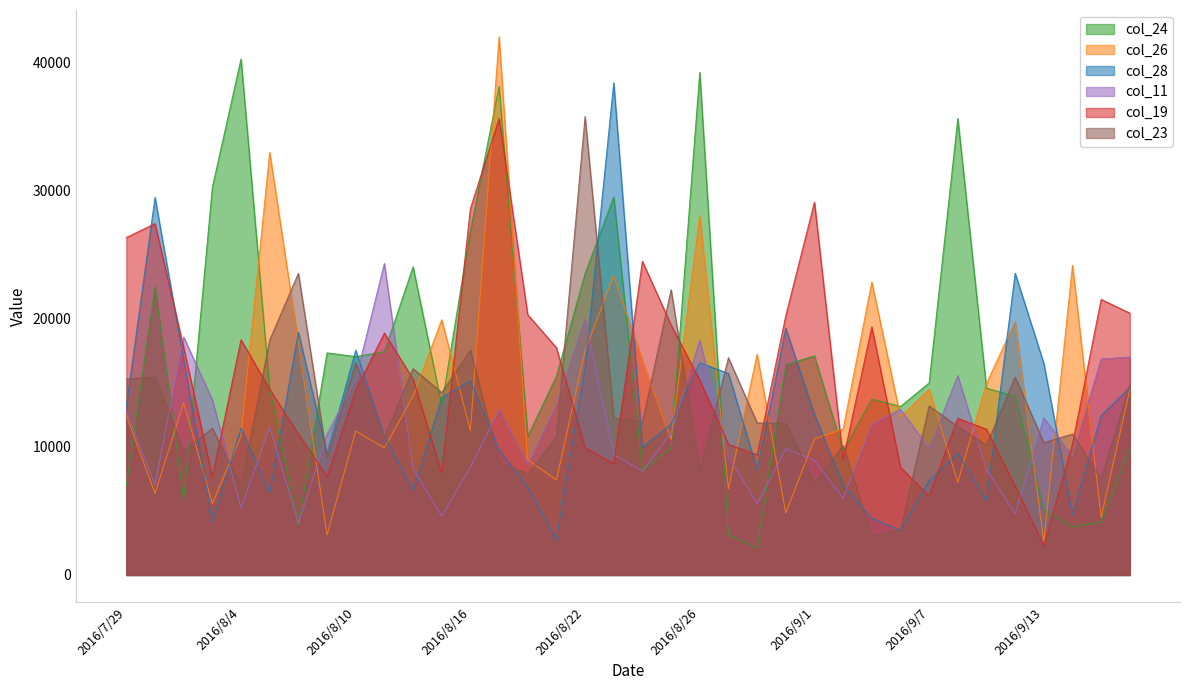

How many interior local peaks does the col_26 series have?

12